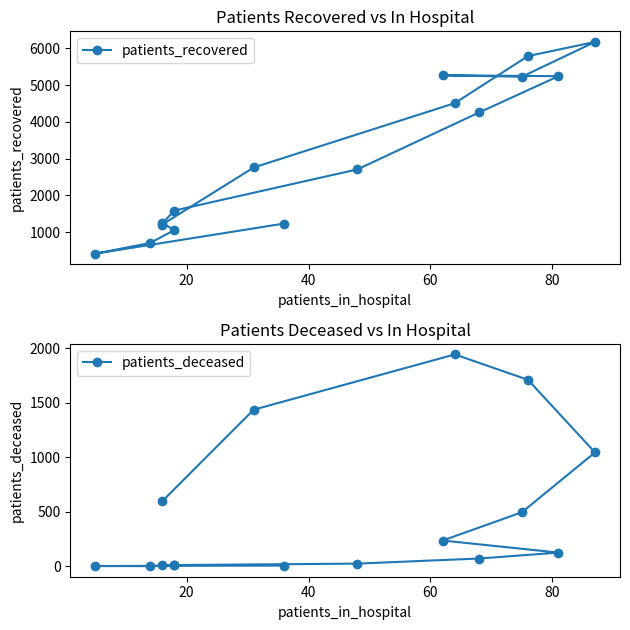

True or false: patients_deceased and patients_recovered intersect in this chart.

False